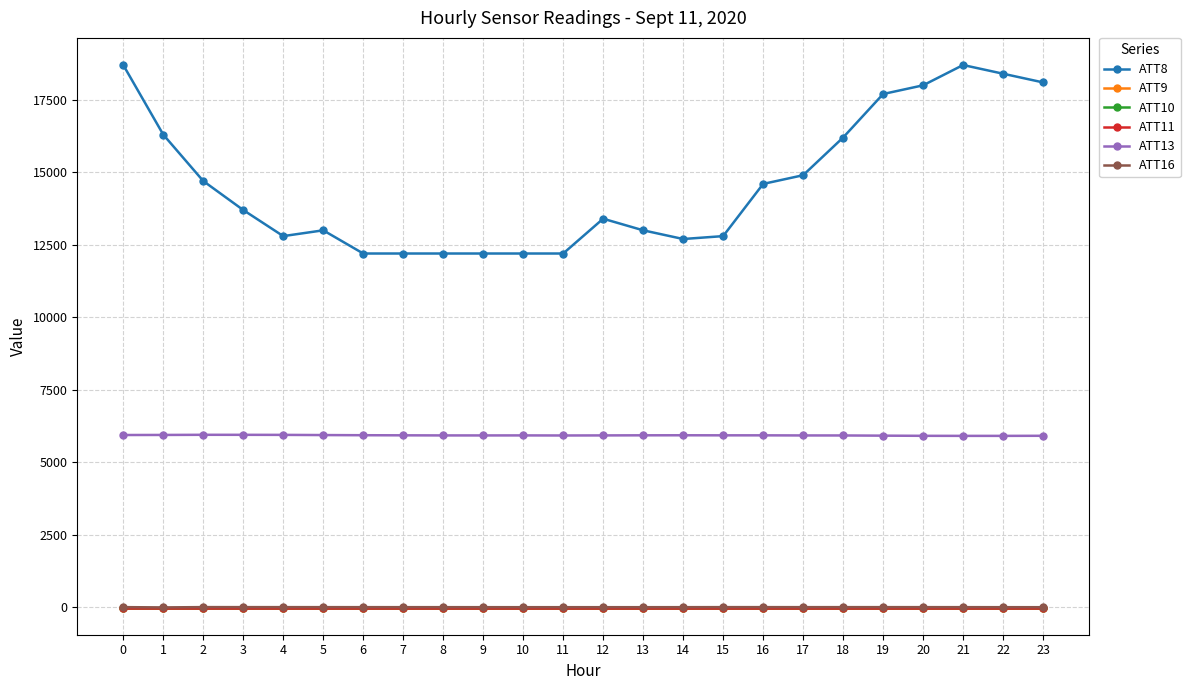

Is this an area chart (filled region under the line)?

No